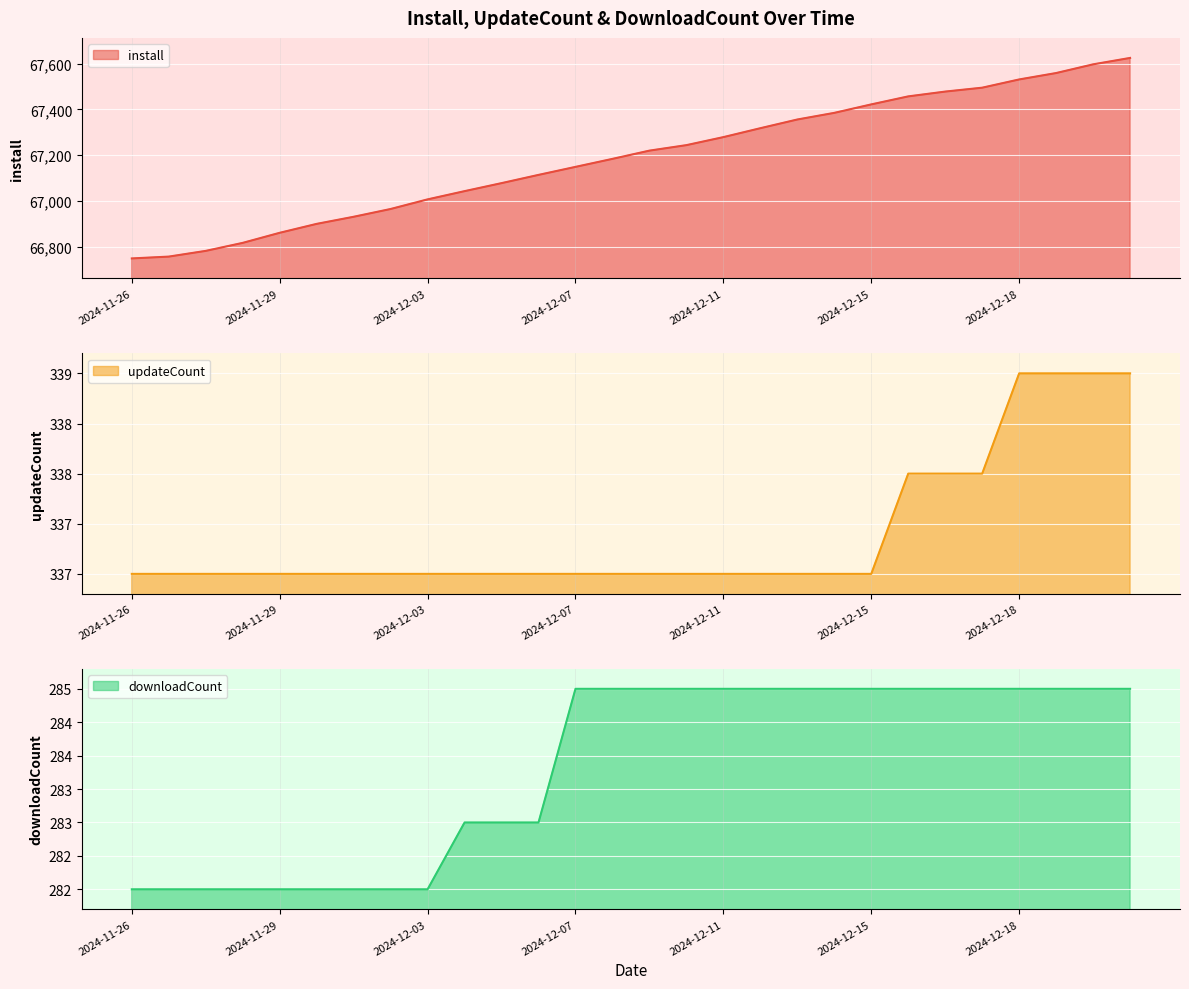

What is the sum of all downloadCount values?

7947